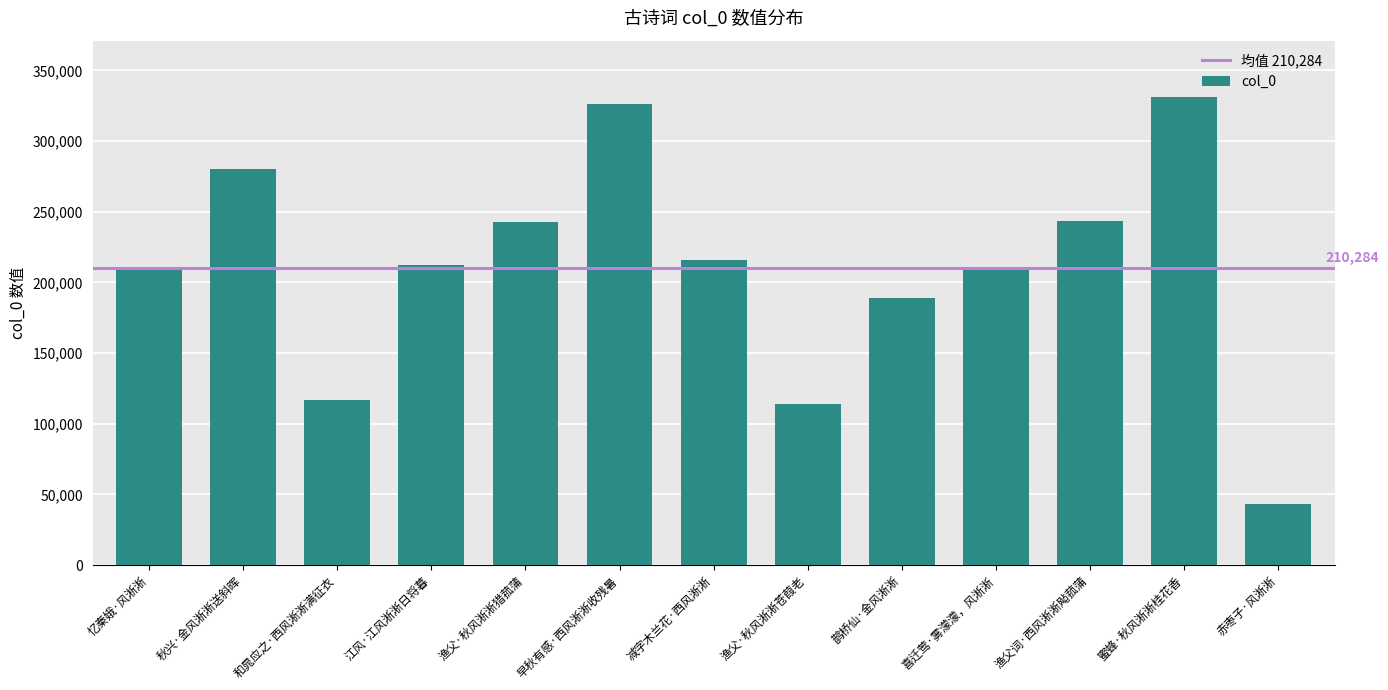

Count the number of categories in the chart.

13